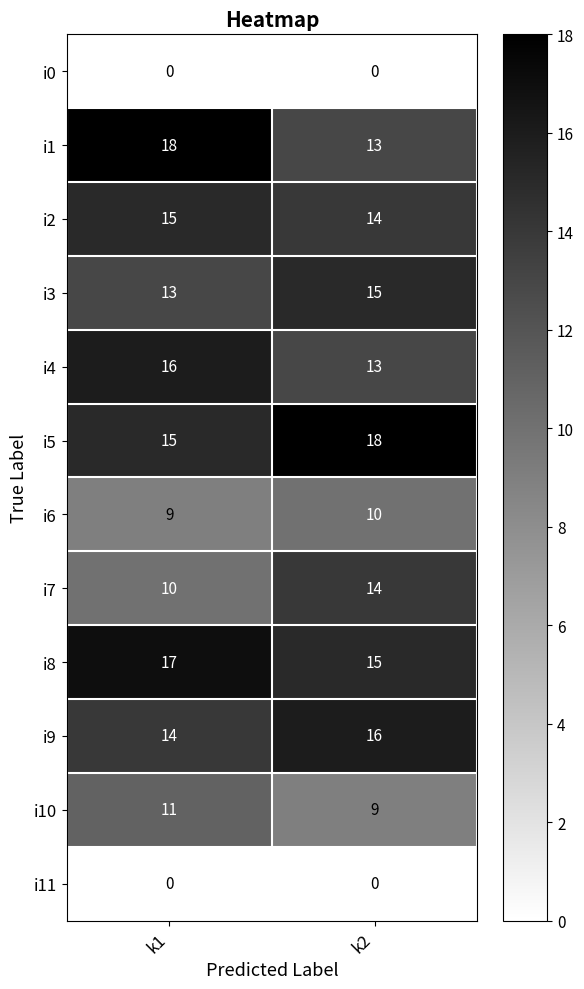

What is the total value across all series at k2?

137